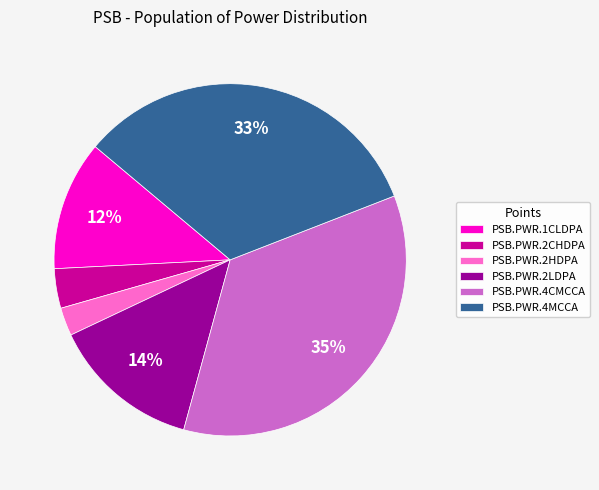

True or false: PSB.PWR.4MCCA accounts for 33% of the total.

True